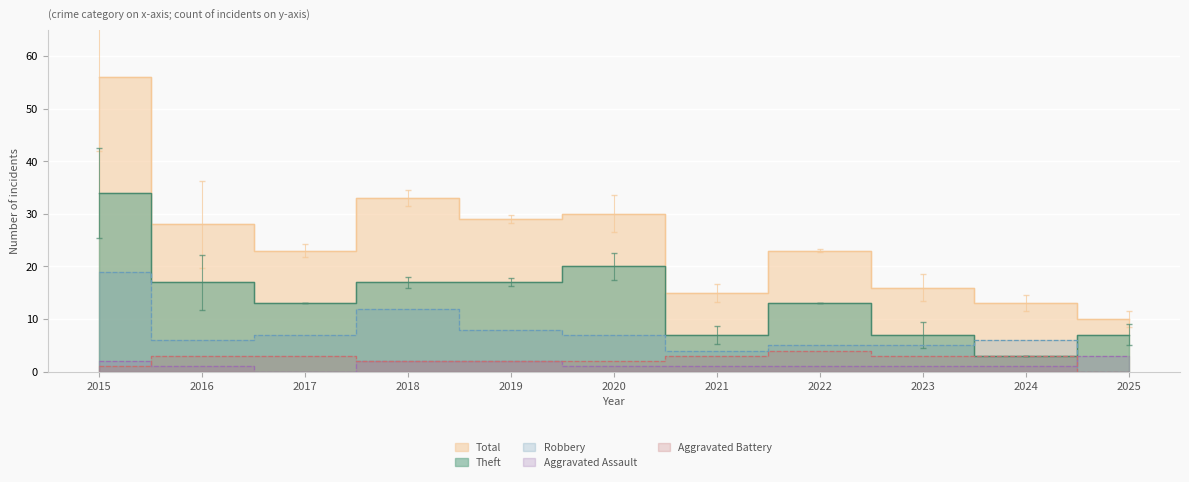

True or false: Aggravated Assault has more than 1 interior local peaks.

False